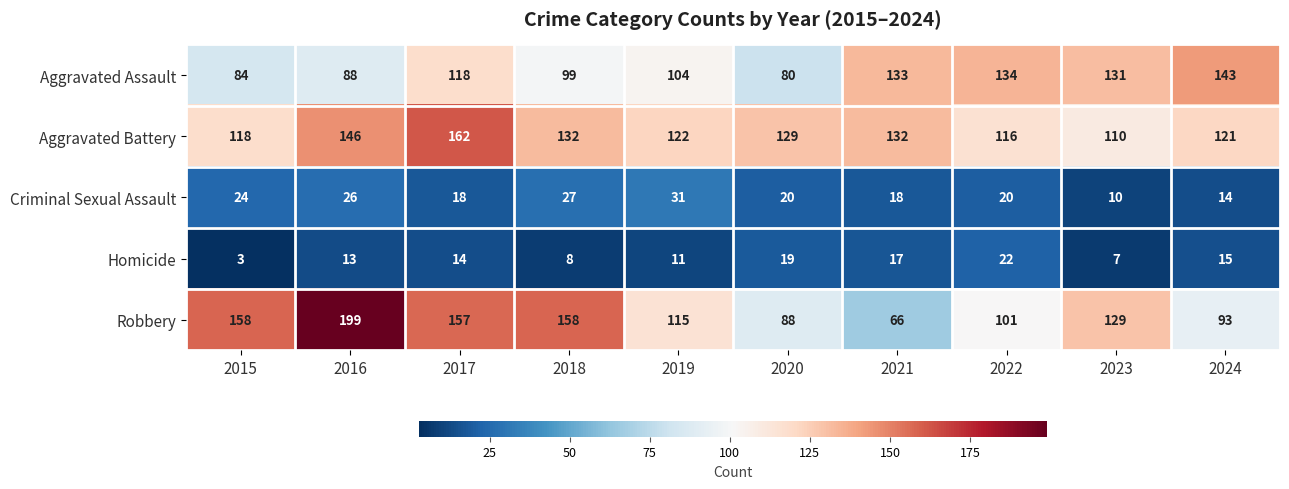

What is the total value across all series at 2024?

386